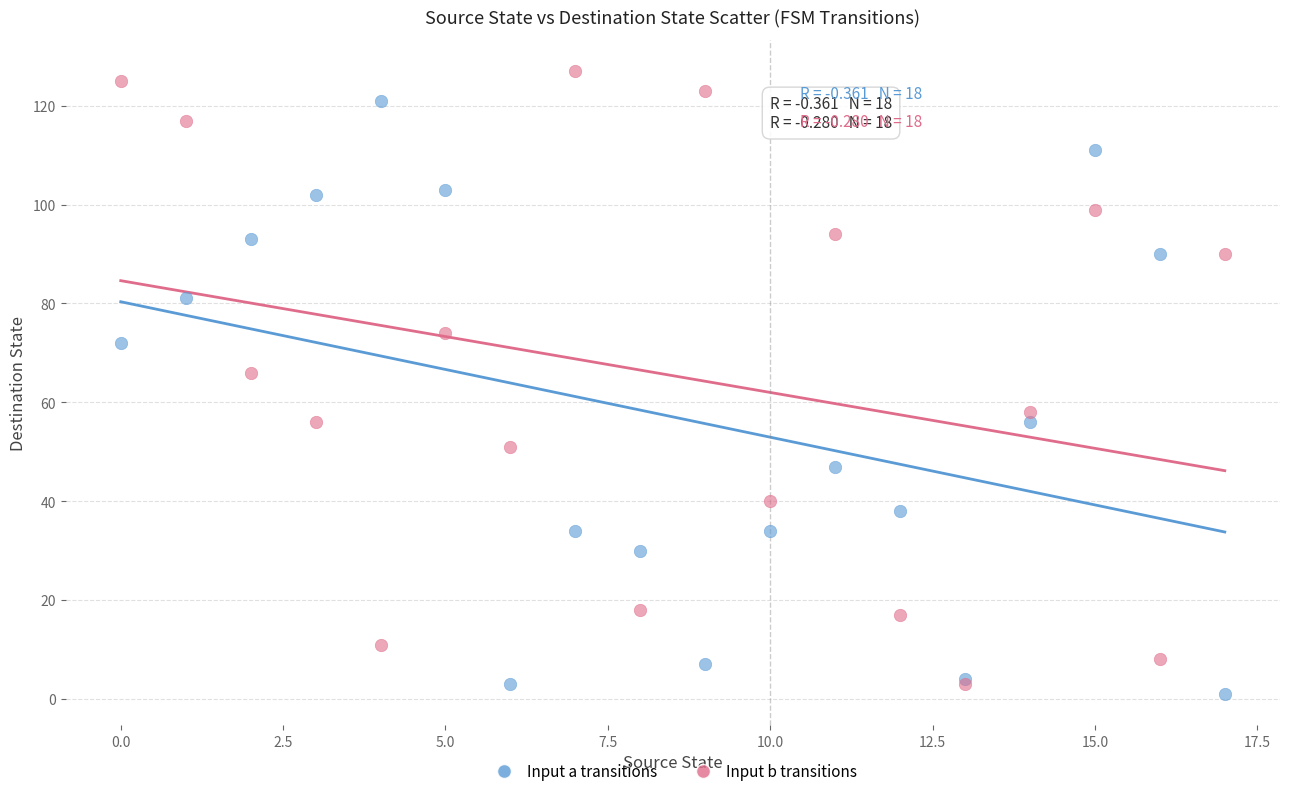

In the Input a transitions series, what Y value is closest to 61?

56